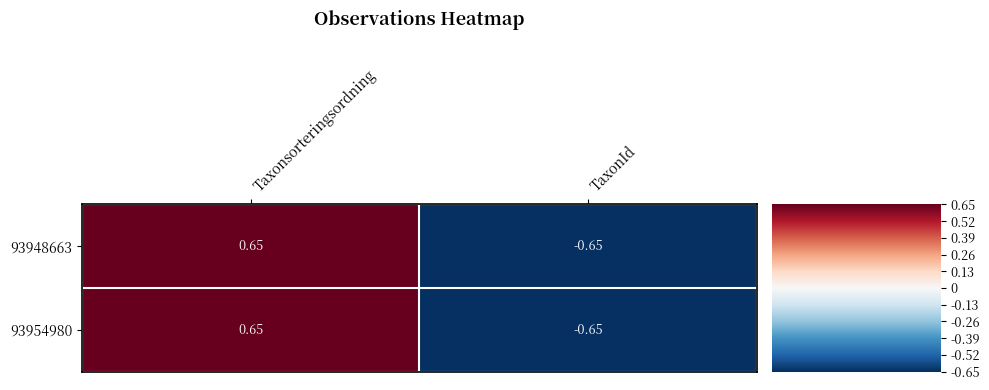

Is the value of 93954980 at Taxonsorteringsordning greater than the value of 93948663 at TaxonId?

Yes